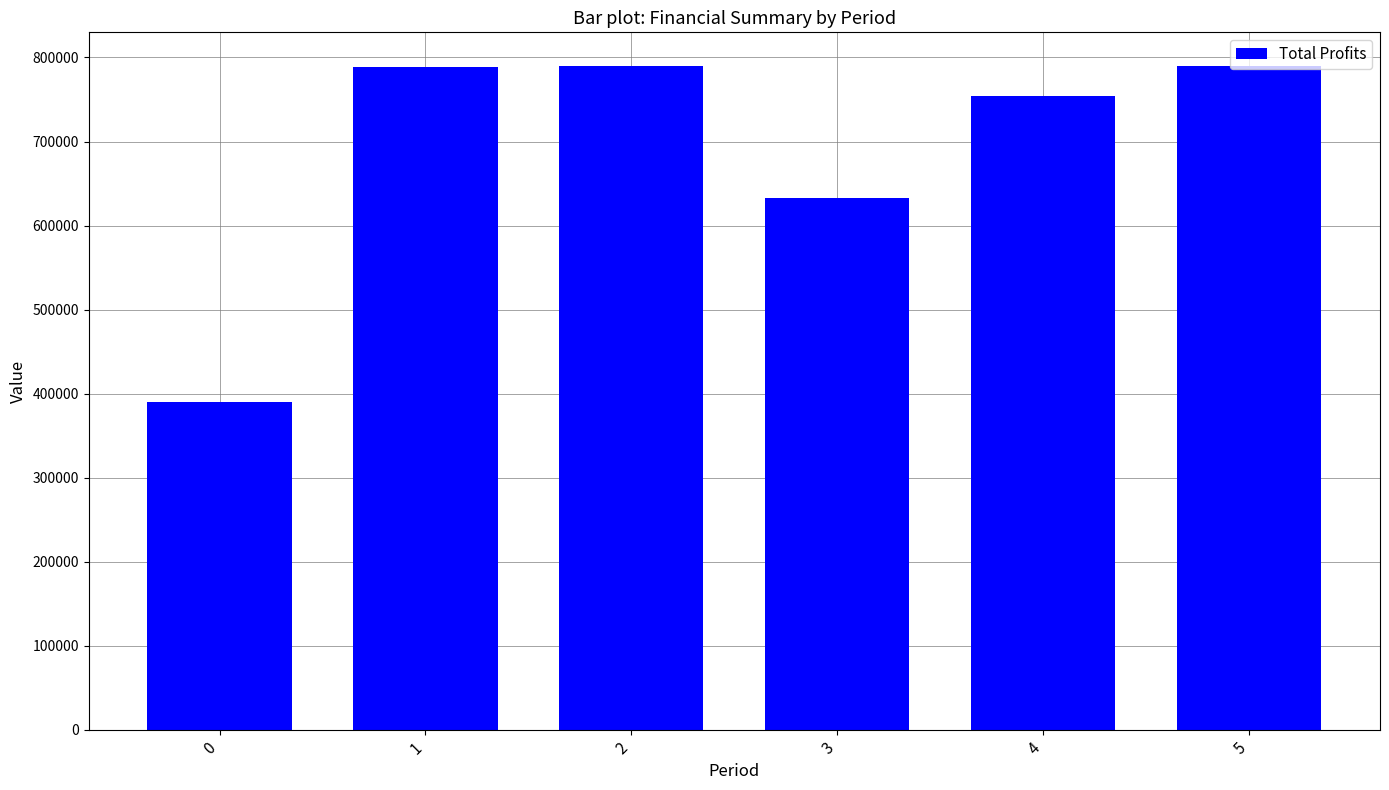

What is the difference between the values at 3 and 4?

121829.6